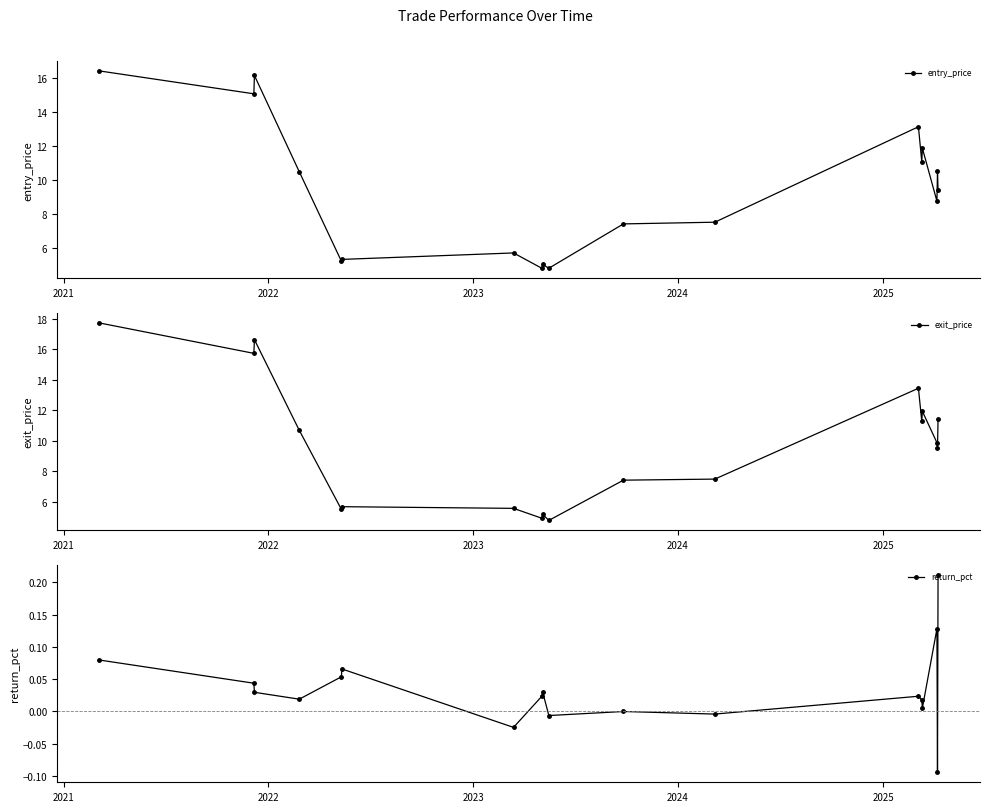

What is the value of the entry_price point at the 14th from the left?

11.1